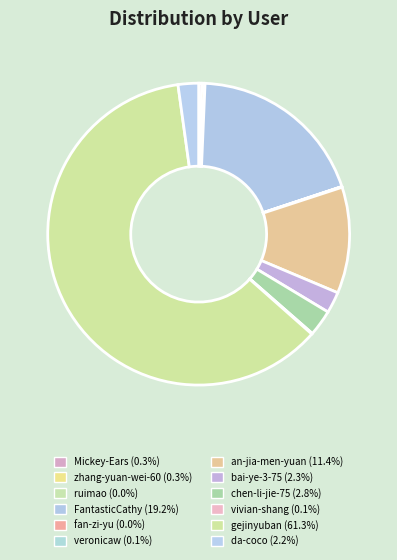

What is the majority slice?

gejinyuban